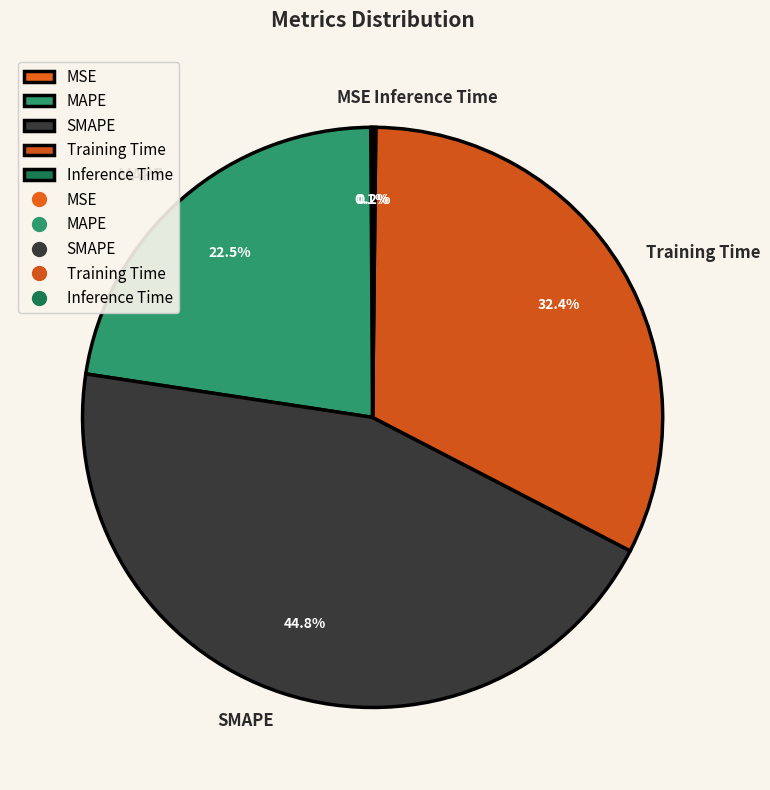

Which slice is the largest?

SMAPE